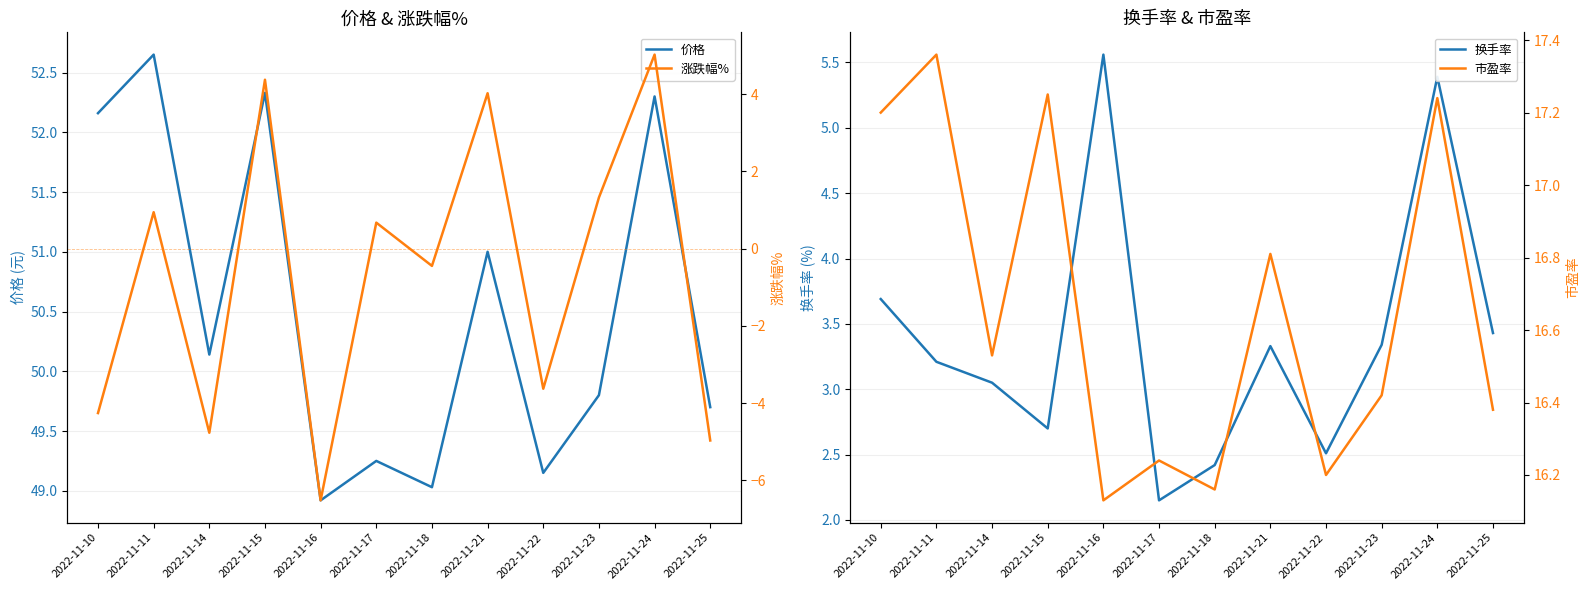

How many negative values does the 涨跌幅% series have?

6